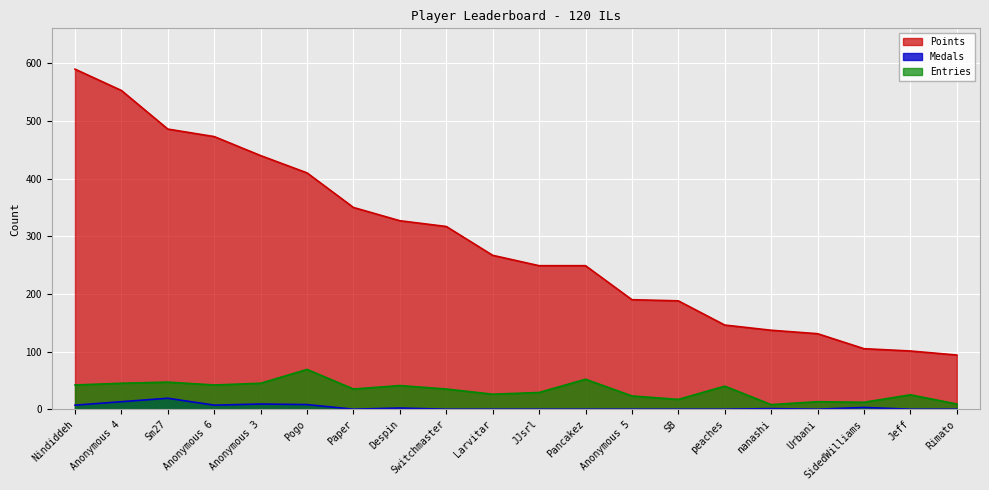

True or false: Entries has a value of 23 at Anonymous 5.

True